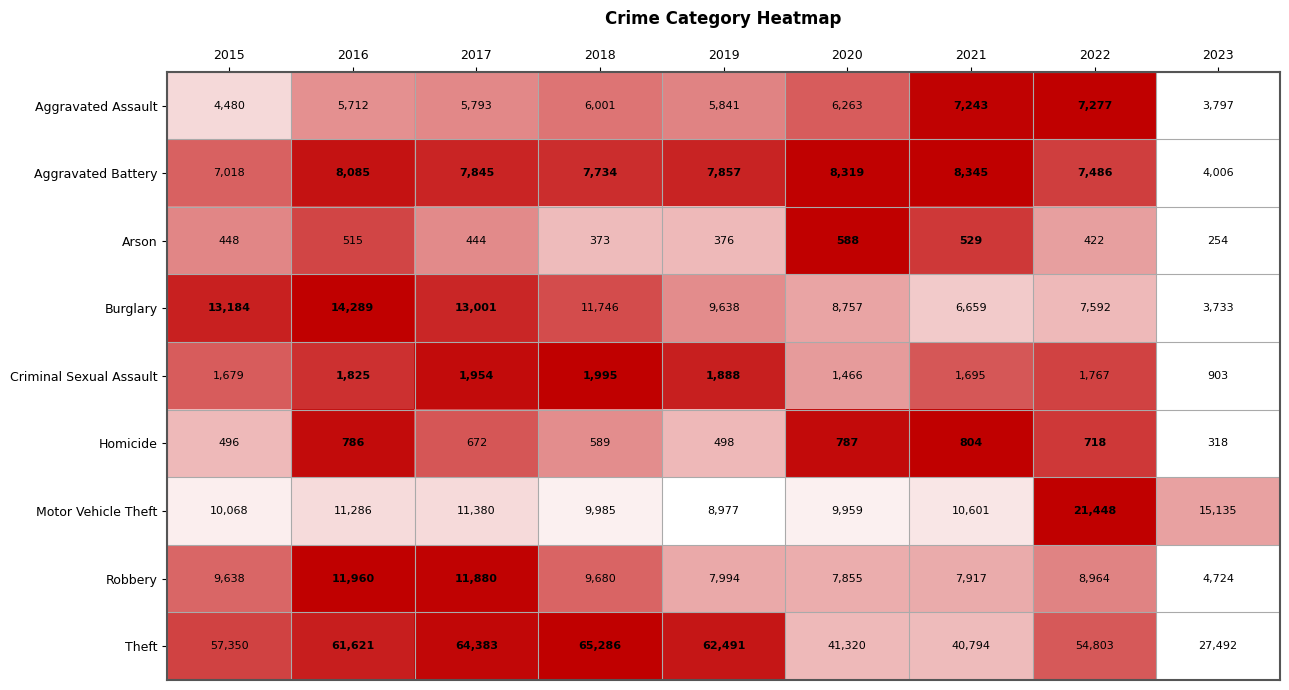

At 2018, list the series in order from smallest to largest.

Arson, Homicide, Criminal Sexual Assault, Aggravated Assault, Aggravated Battery, Robbery, Motor Vehicle Theft, Burglary, Theft